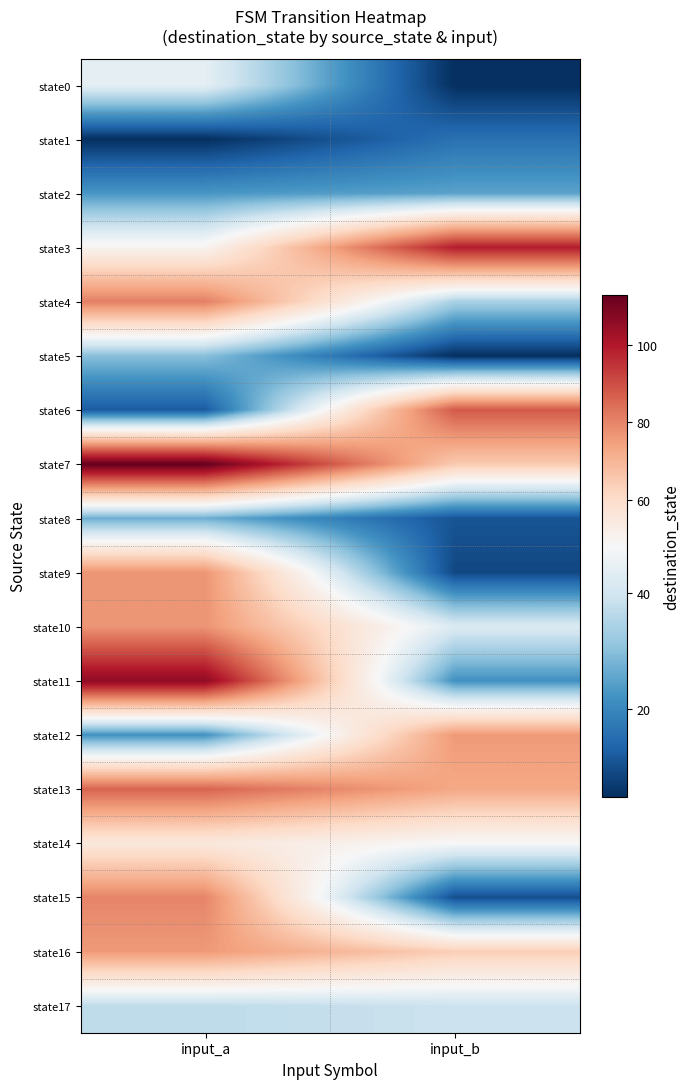

Rank the series at input_a from highest to lowest value.

state7, state11, state13, state4, state15, state9, state10, state16, state14, state3, state0, state17, state5, state8, state2, state12, state6, state1